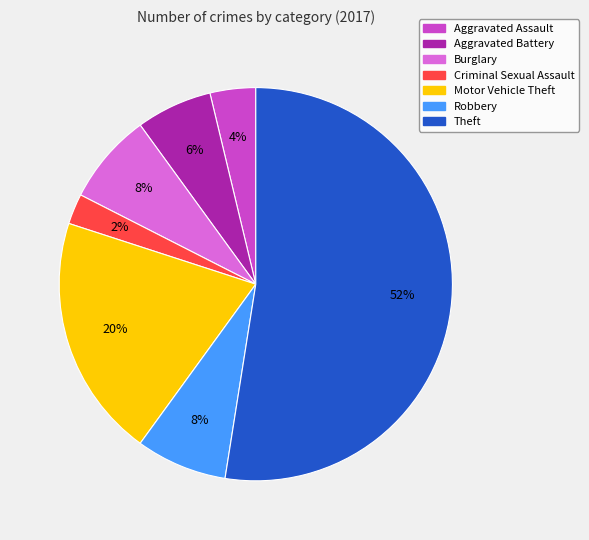

Count the number of slices in the pie.

7